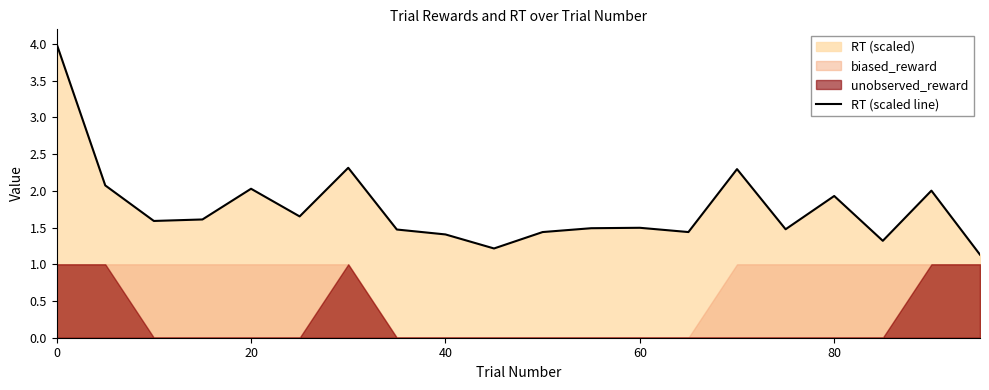

The value of RT (scaled line) at 20 is 1.1. True or false?

False